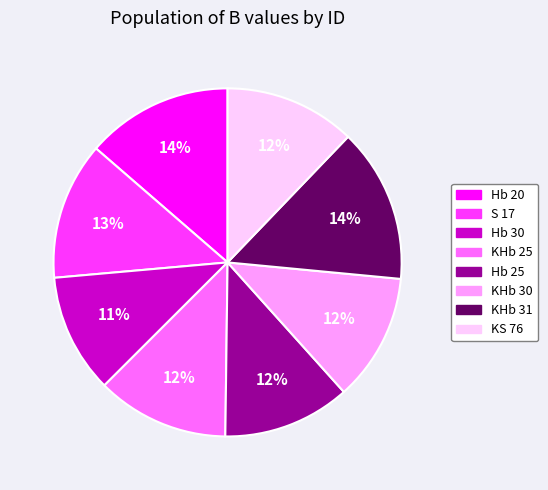

Which slice is the smallest?

Hb 30